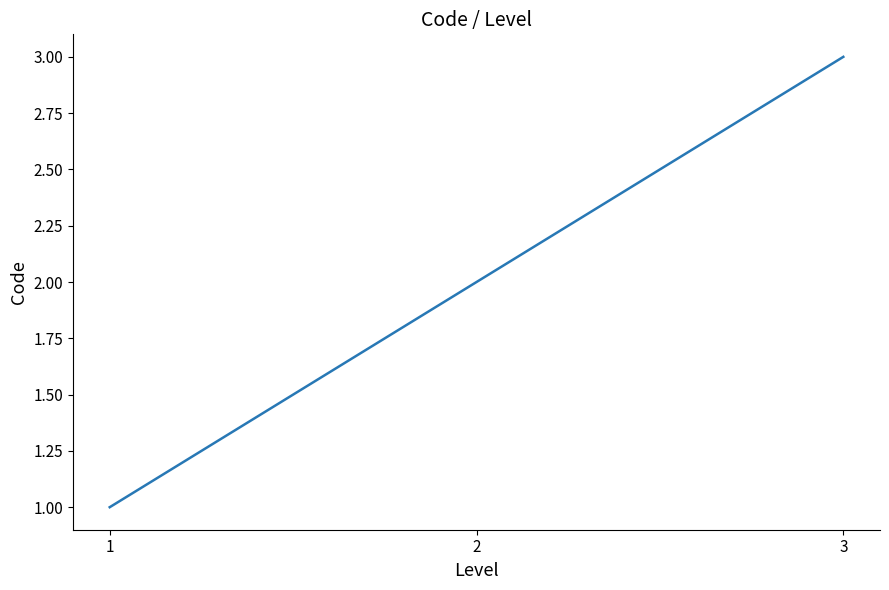

Reading right to left, transcribe all the data shown in this chart.

3=3	2=2	1=1